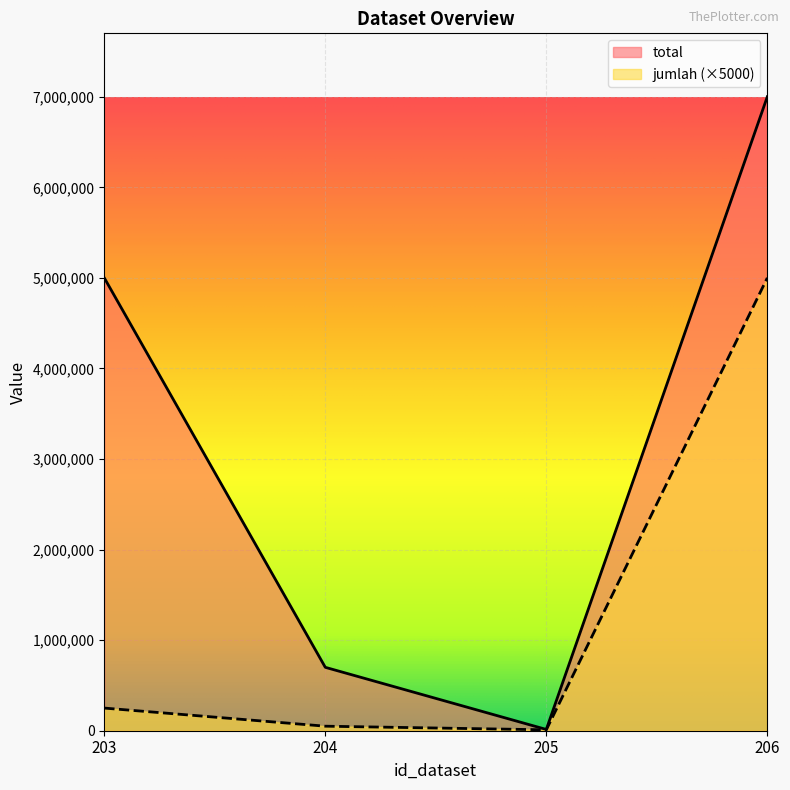

Rank the series by their average value, from highest to lowest.

total, jumlah (×5000)